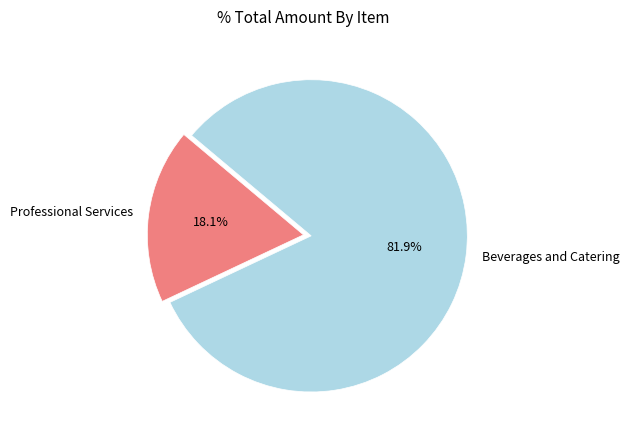

To the nearest percent, what percentage of the pie is Beverages and Catering?

82%